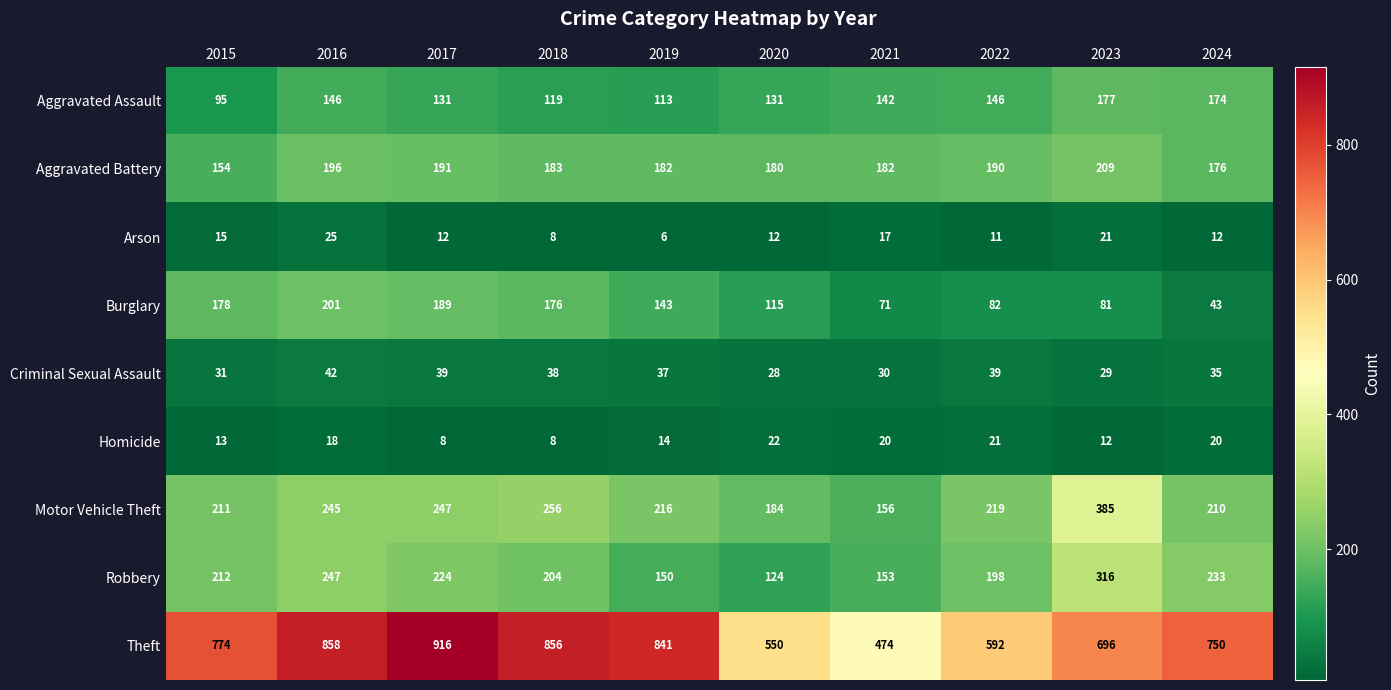

Which series changed the most between 2019 and 2022?

Theft